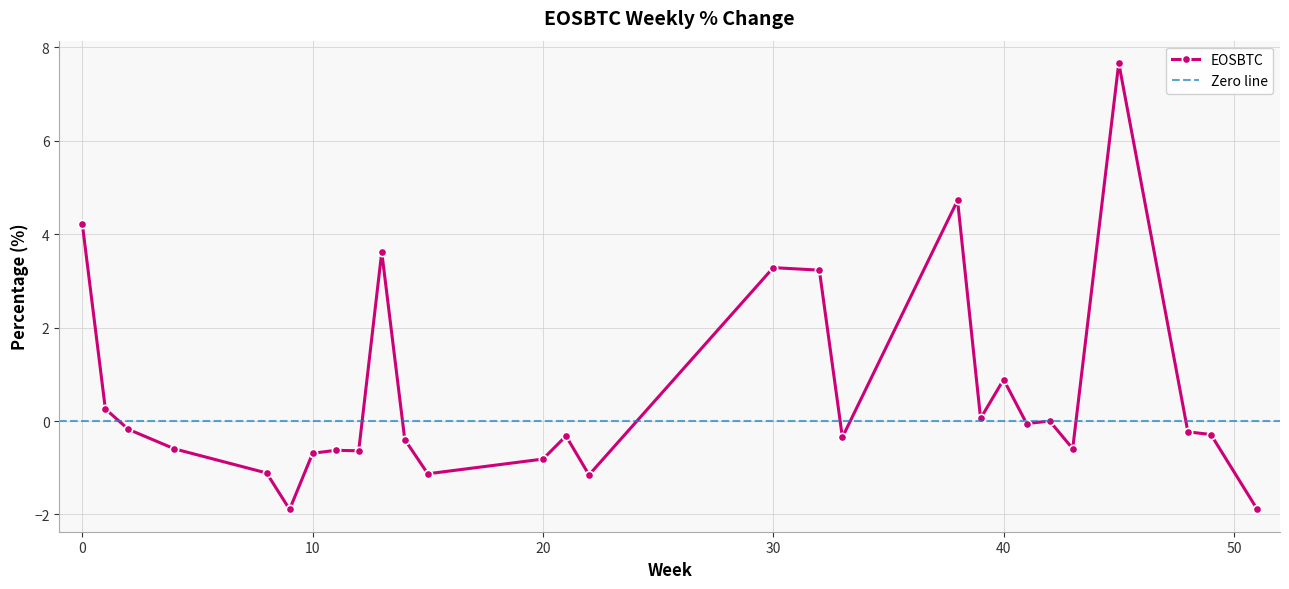

What is the value of the 1st point from the left?

4.2